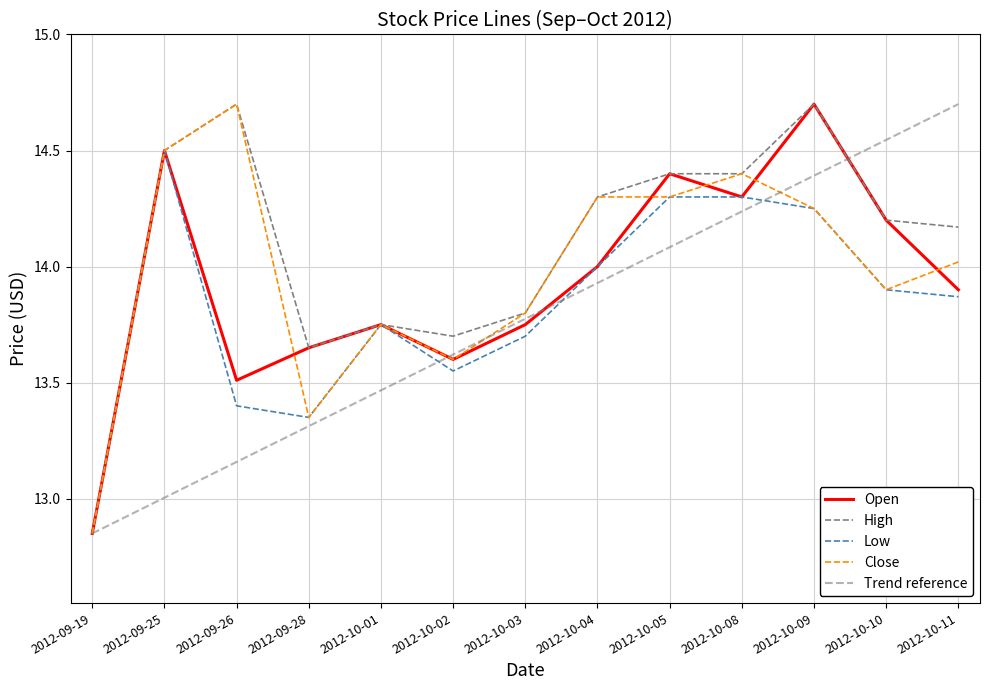

Which category has the highest value in the Close series?

2012-09-26